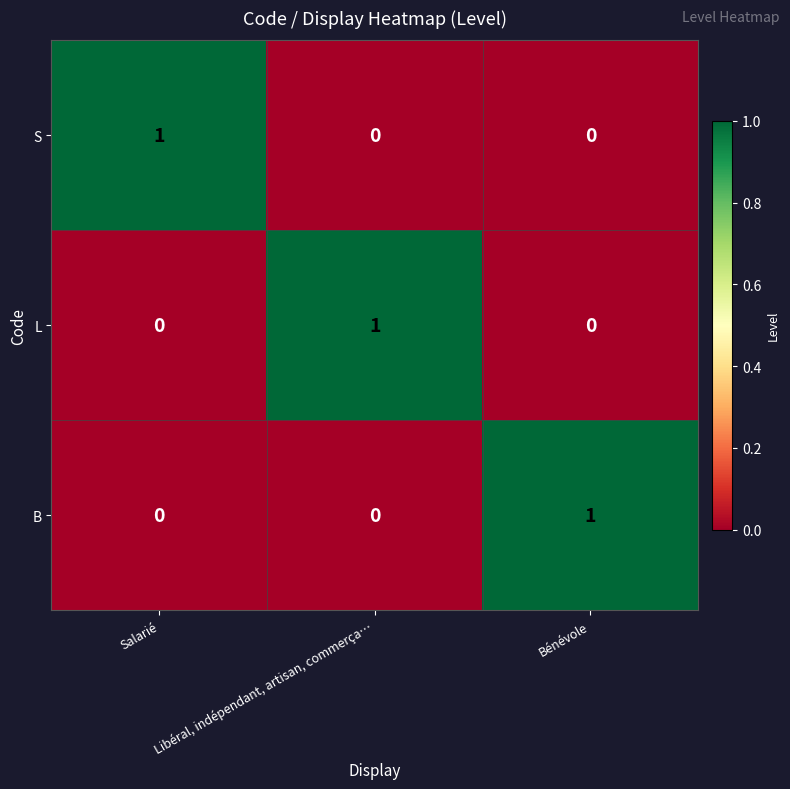

Count the L values in the range 0 to 1.

3